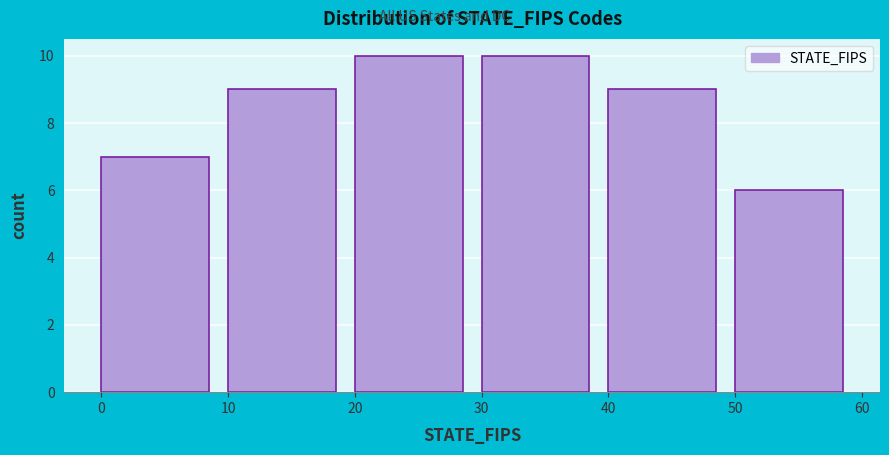

Reading left to right, list every bar in this chart as the range it spans on the x-axis followed by its height. The values are not printed on the chart, so give them approximately, as read against the axis.

0 to 10: 7
10 to 20: 9
20 to 30: 10
30 to 40: 10
40 to 50: 9
50 to 60: 6